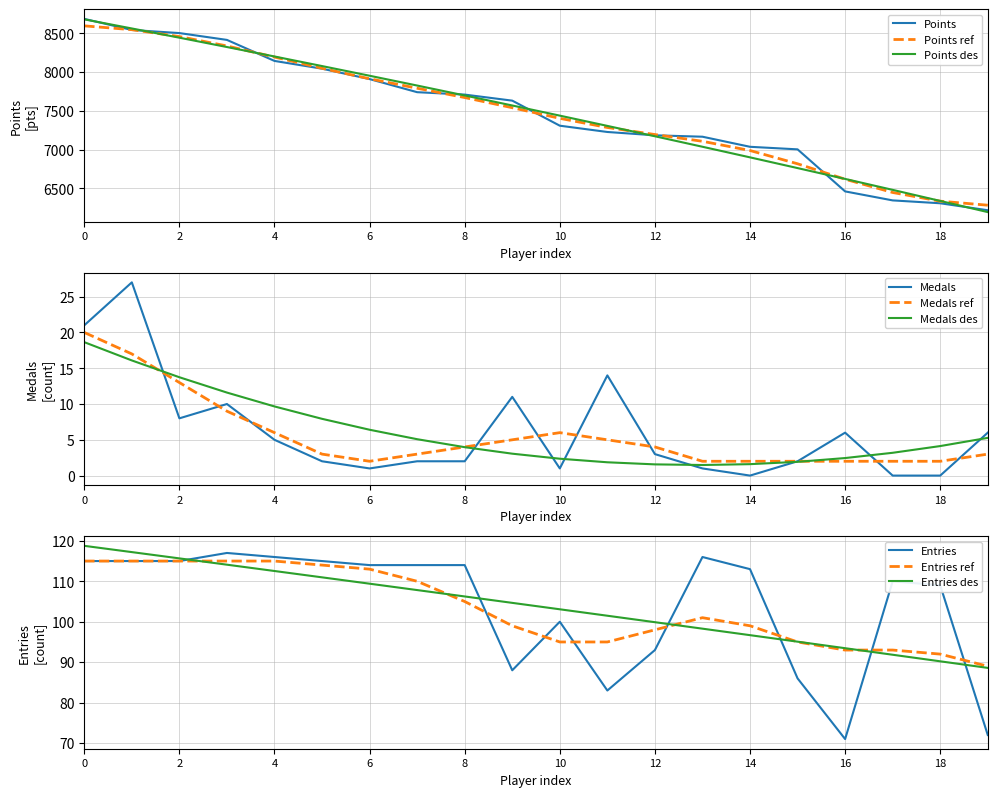

Which series has the largest total across all categories?

Points